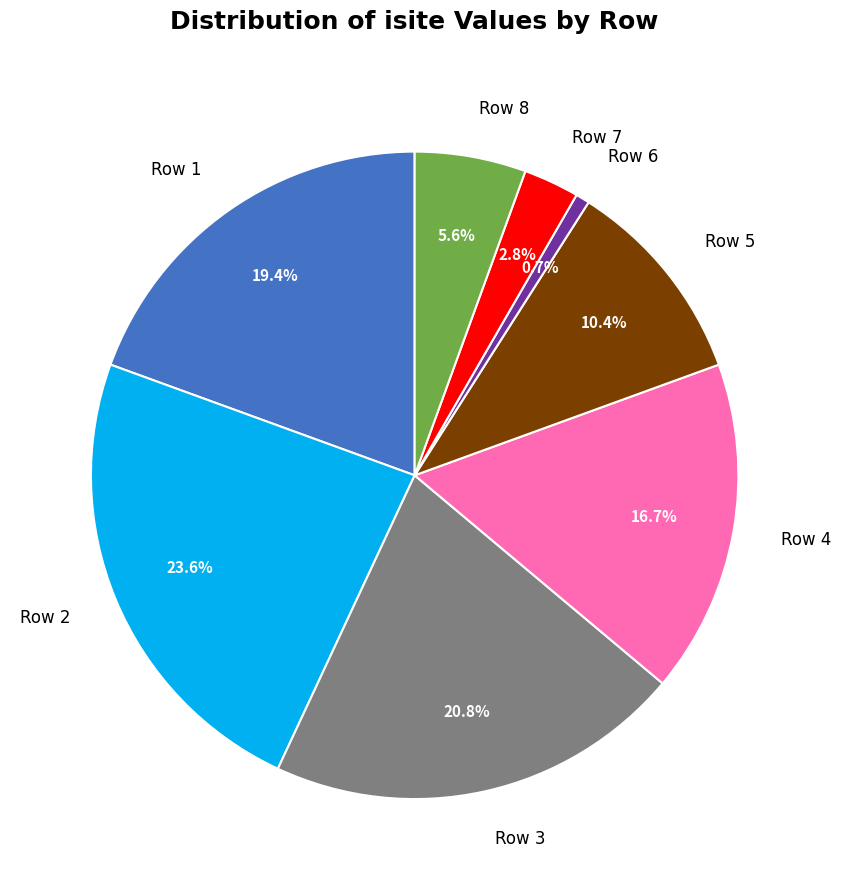

Which has a higher value, Row 7 or Row 6?

Row 7